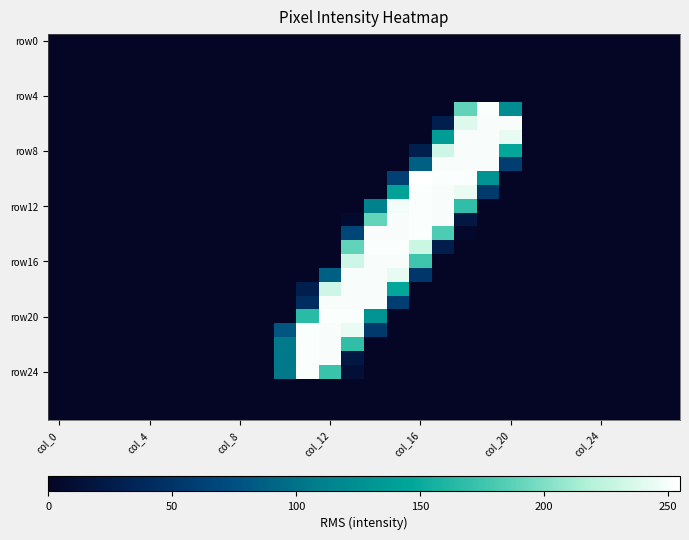

At which category does the chart reach its peak across all series?

col_16